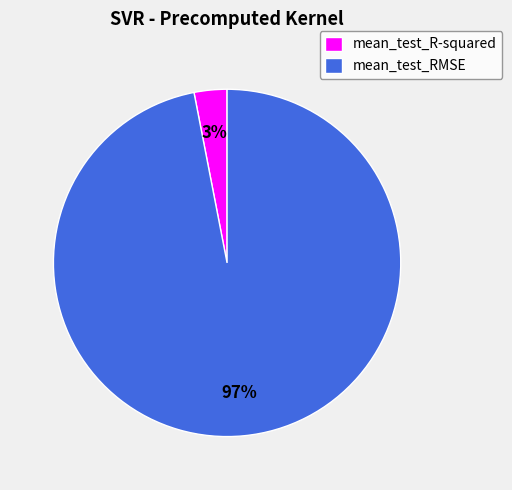

To the nearest percent, what is the combined percentage of mean_test_RMSE and mean_test_R-squared?

100%